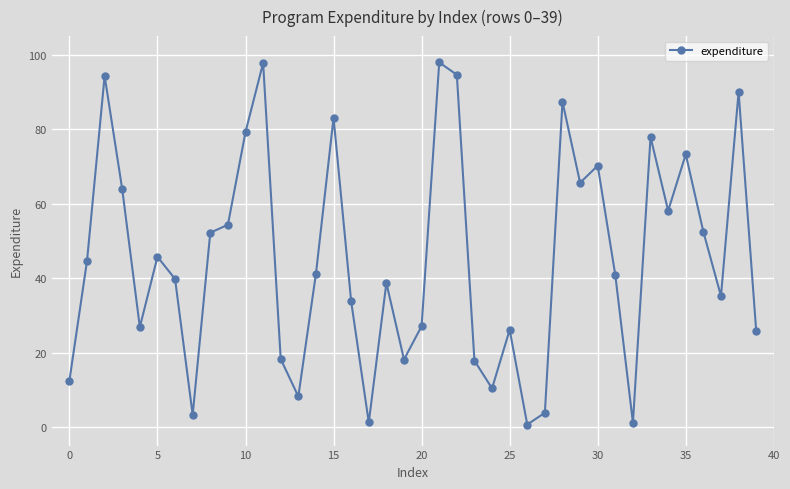

How many interior local valleys (lower than both neighbors) does the data have?

11